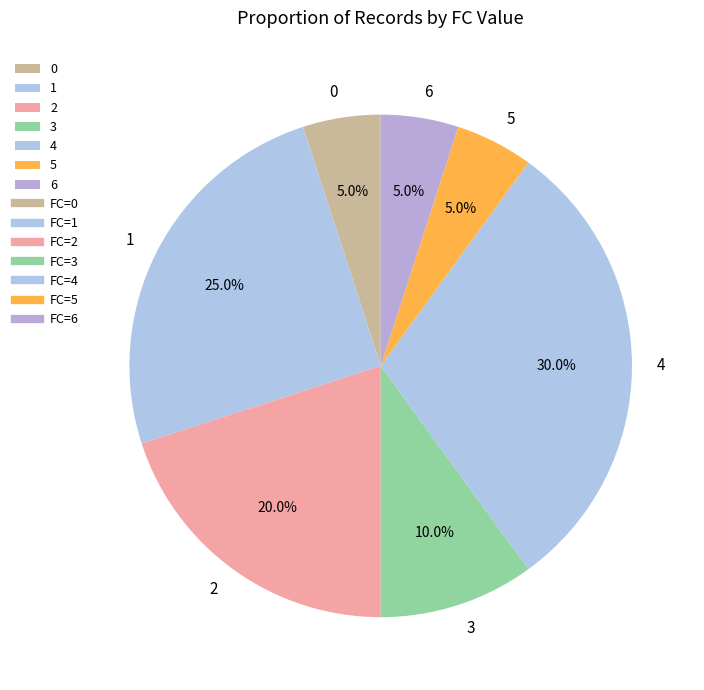

What is the ratio of the value at 6 to the value at 3?

0.5